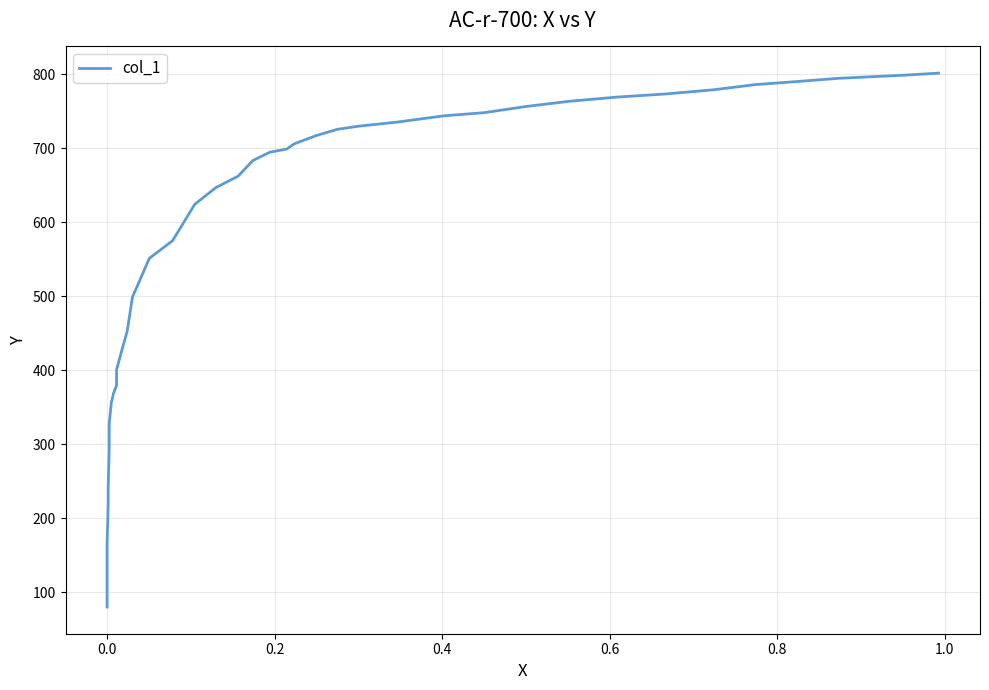

What is the greatest value displayed?

801.7